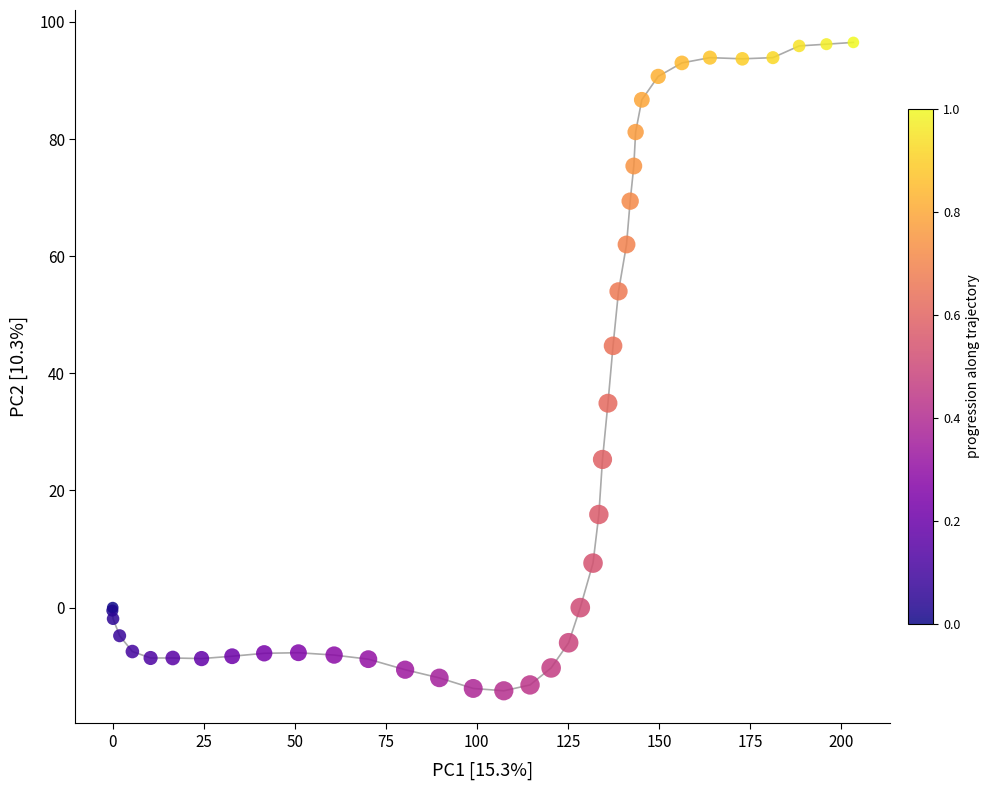

What Y value in the scatter plot is closest to 41?

44.7